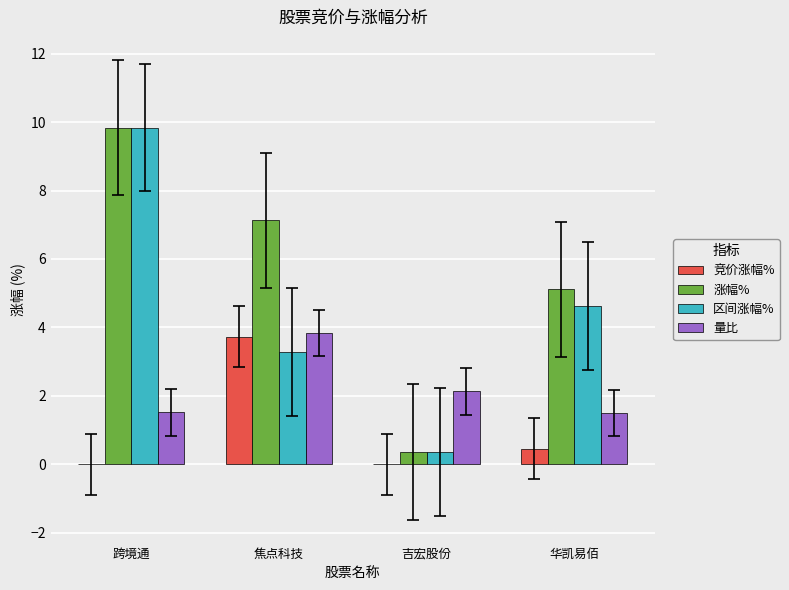

Is the value of 竞价涨幅% at 吉宏股份 greater than the value of 量比 at 吉宏股份?

No